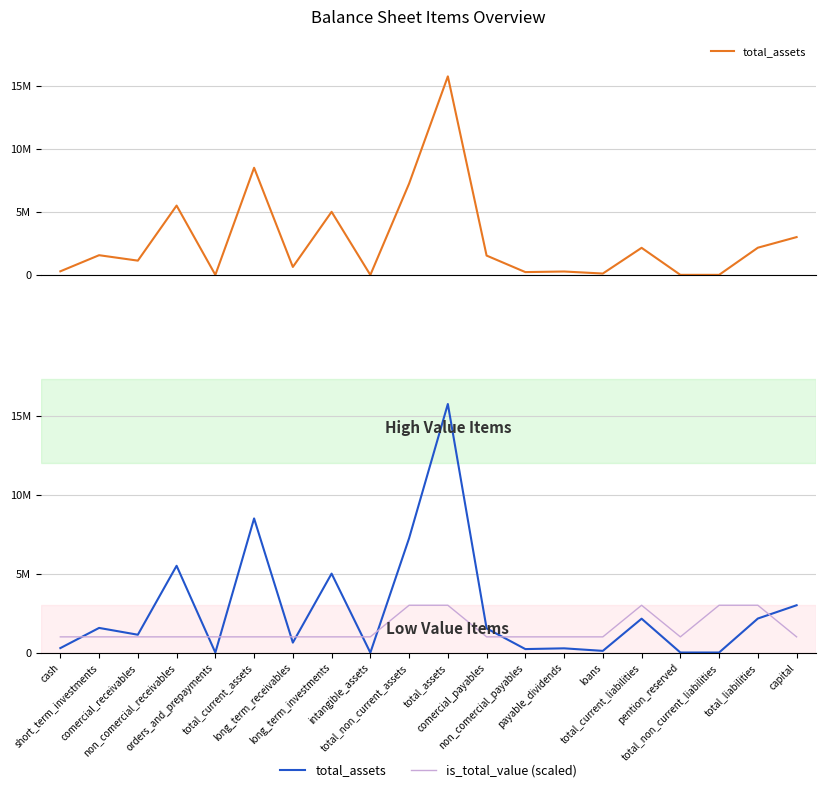

At which category does the chart reach its minimum across all series?

intangible_assets